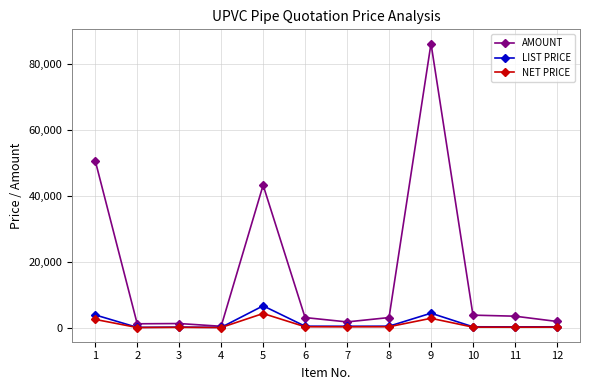

True or false: AMOUNT has more than 1 points higher than both neighbors.

True